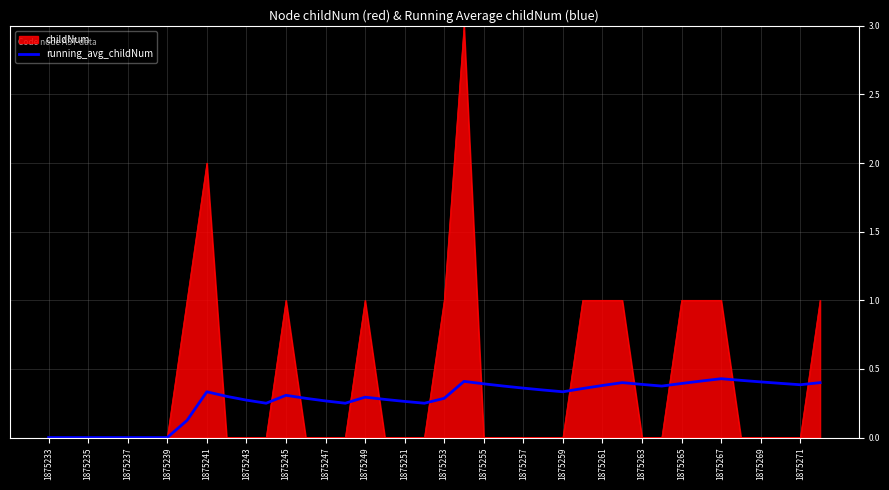

Which series has the widest spread of values?

childNum